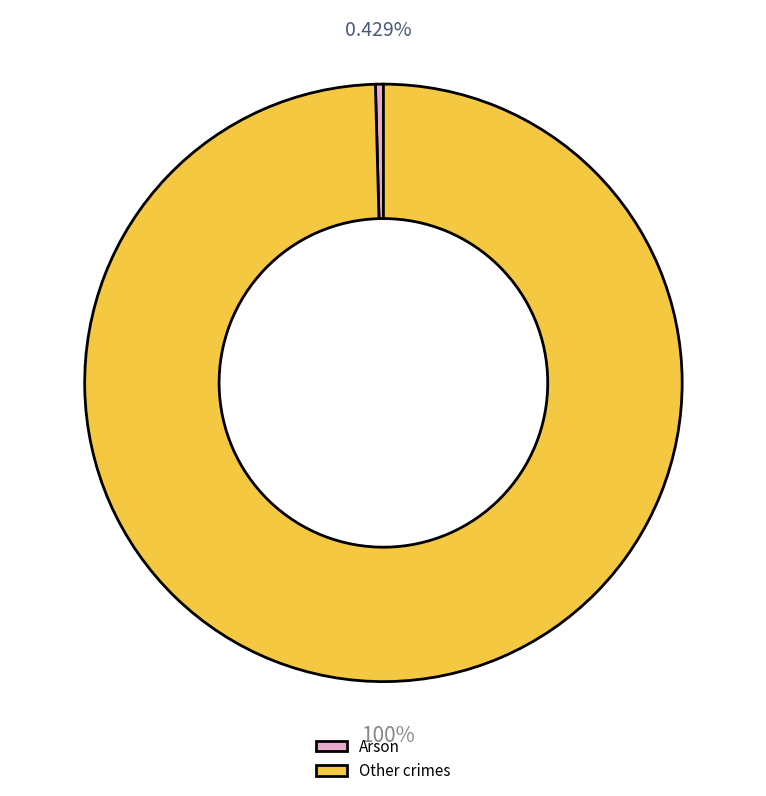

Combined, do Other crimes and Arson account for over 50%?

Yes